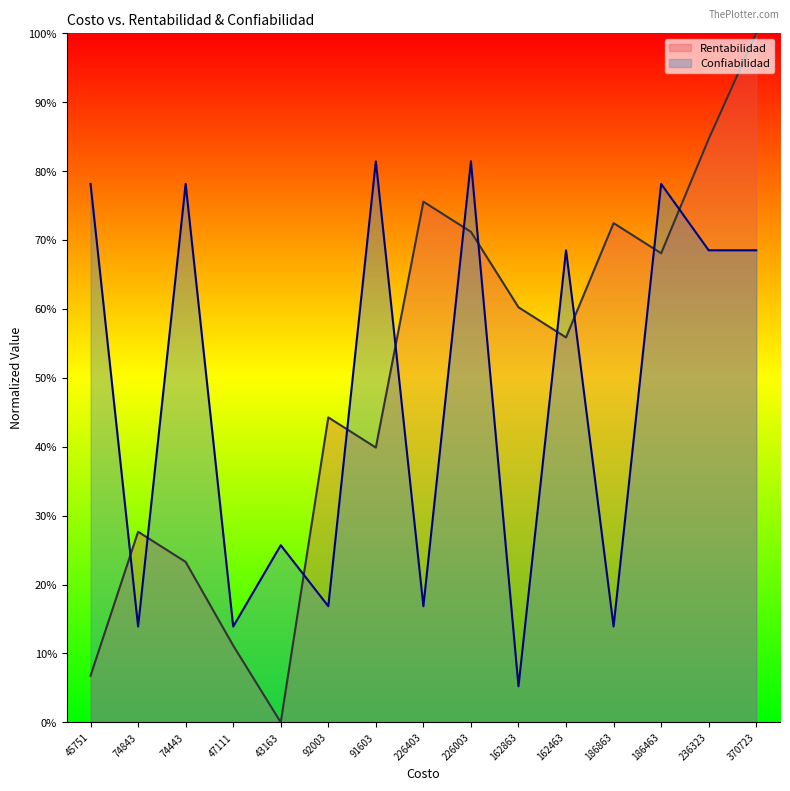

Which category has the lowest value in the Rentabilidad series?

43163